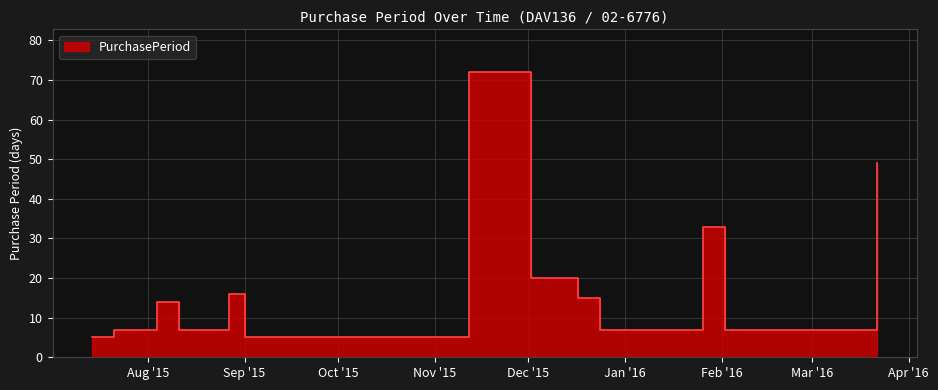

At which category does the chart reach its minimum across all series?

2015-07-14